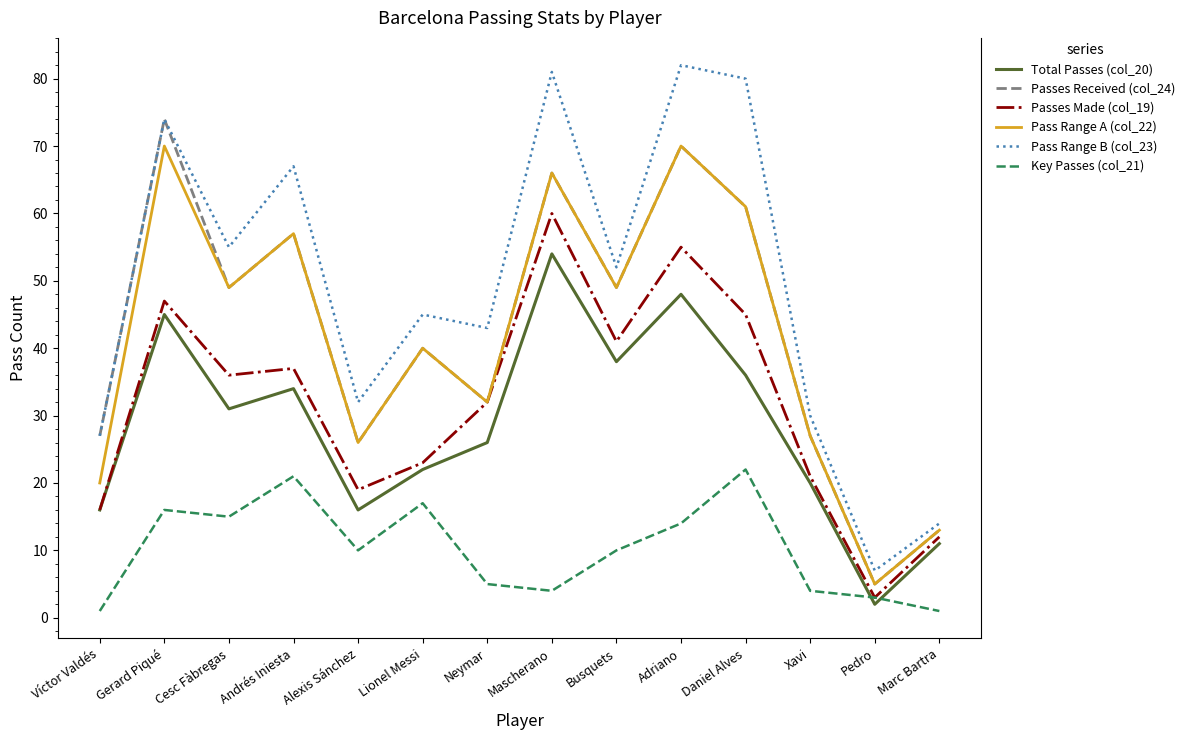

What is the spread (max minus min) of values at Lionel Messi?

28